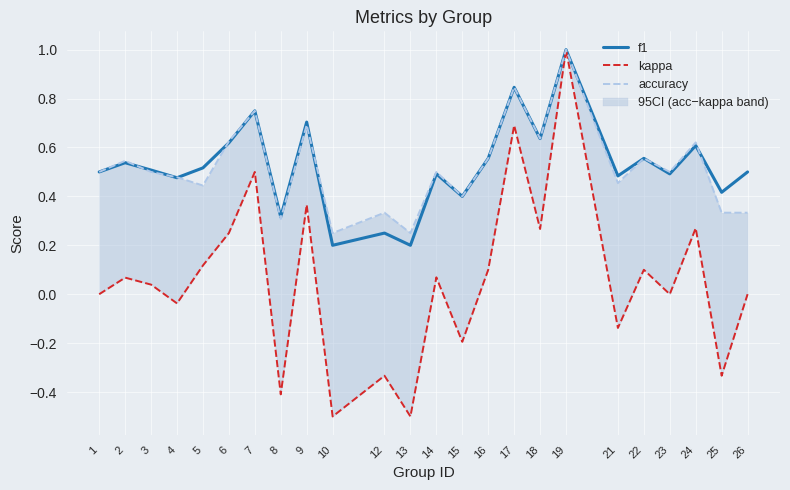

Is this an area chart (filled region under the line)?

No